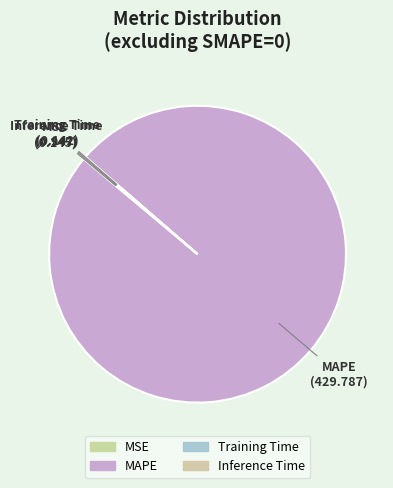

How many segments does this pie chart have?

4